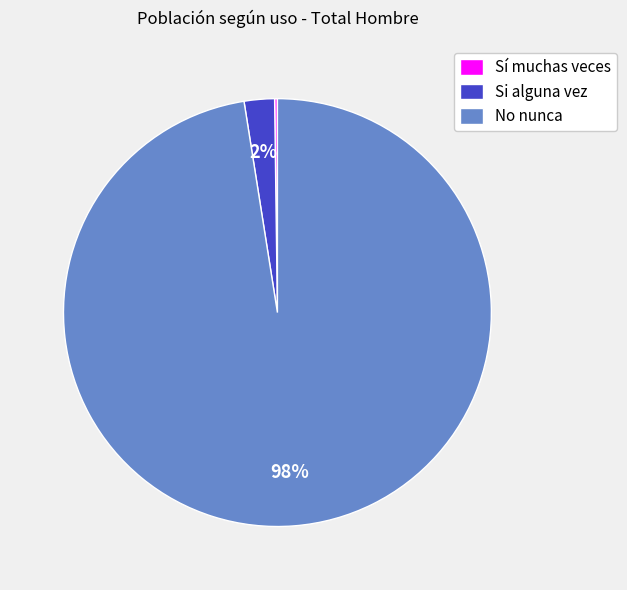

What is the largest slice in the pie chart?

No nunca